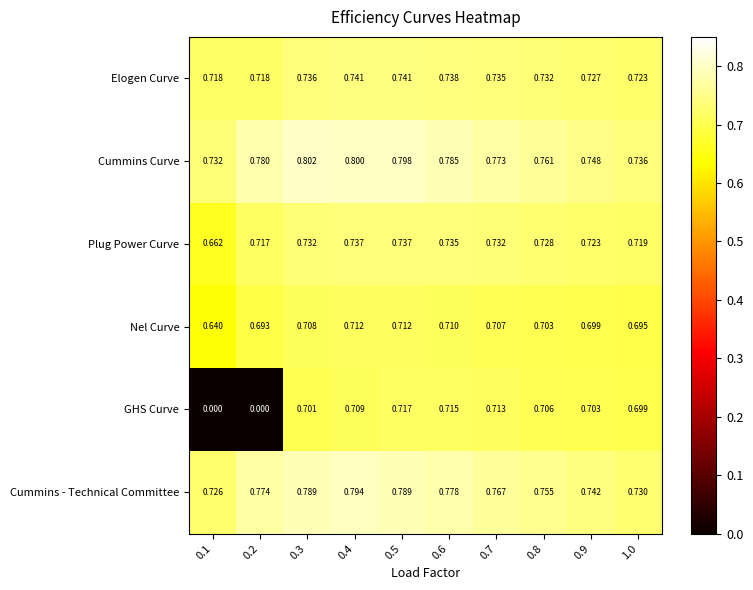

Which series has the largest range (max minus min)?

GHS Curve